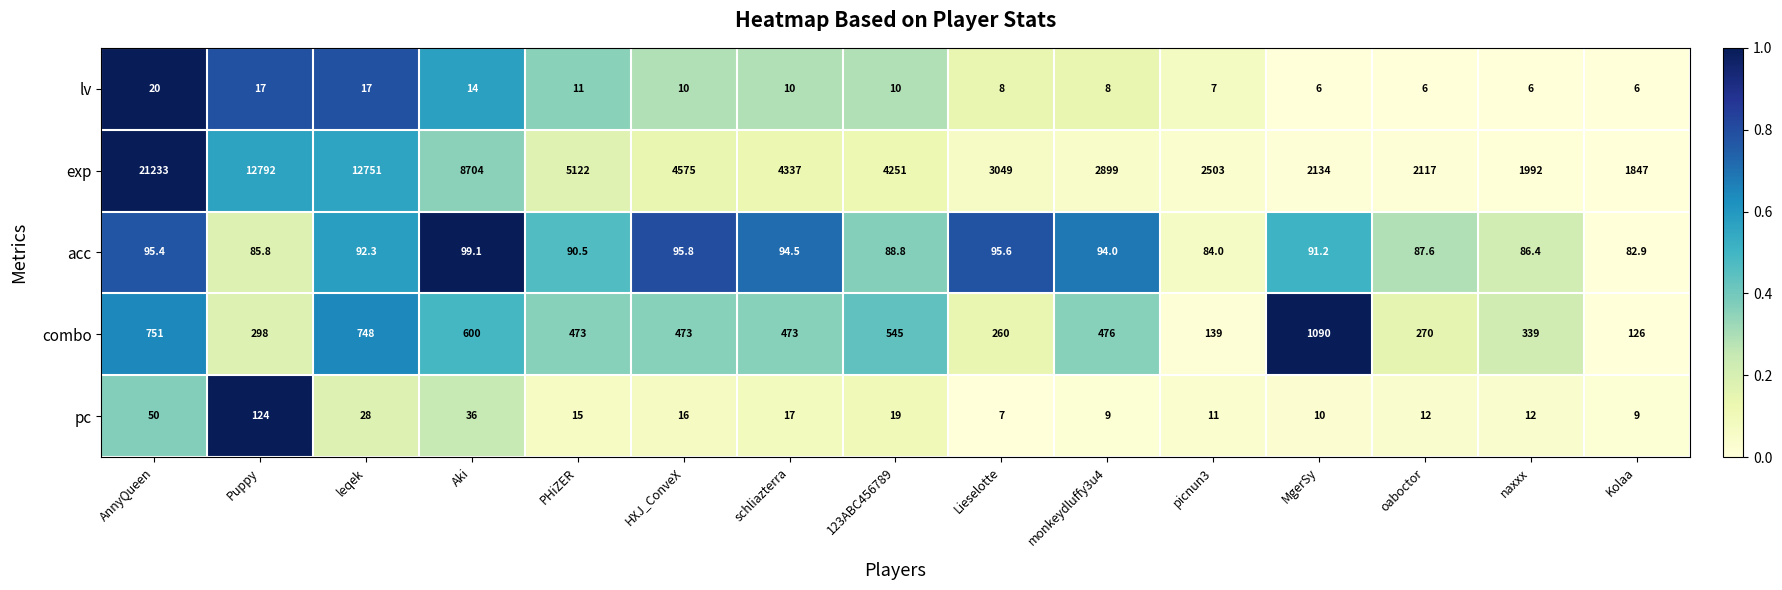

What is the sum of all acc values?

1363.9